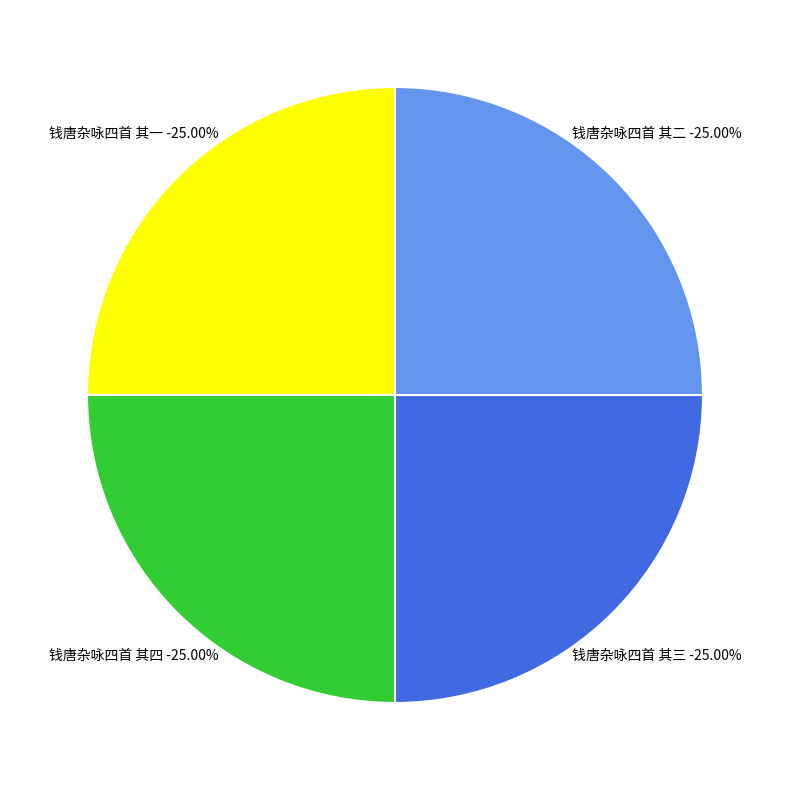

Combined, what portion of the pie is 钱唐杂咏四首 其三 and 钱唐杂咏四首 其二?

50.0%